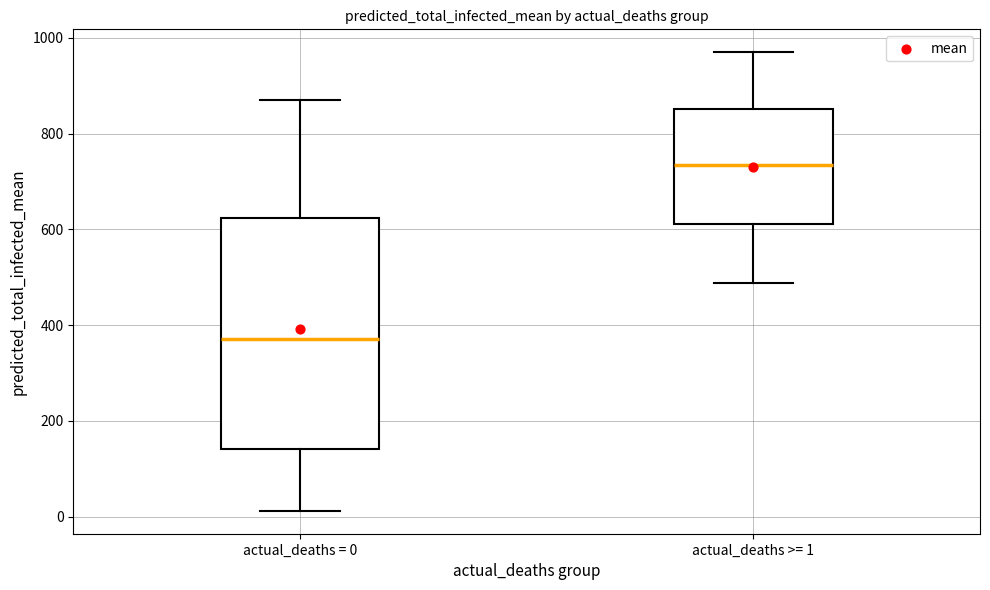

Which box has the highest median line?

actual_deaths >= 1